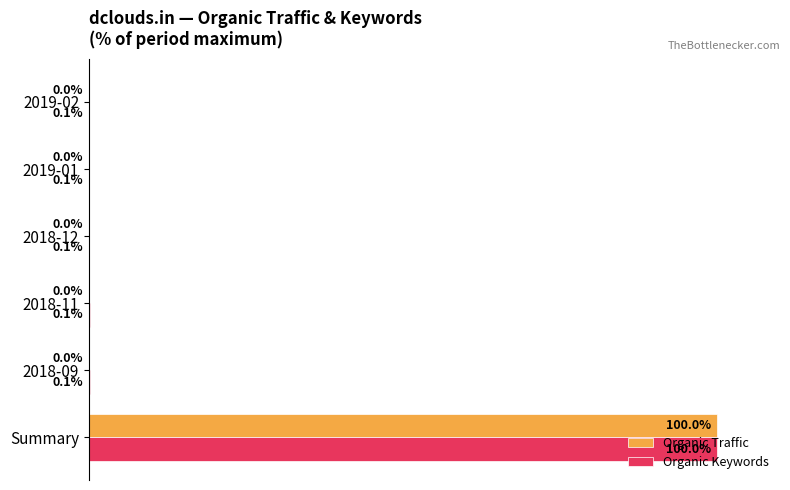

Which series has the largest total across all categories?

Organic Keywords